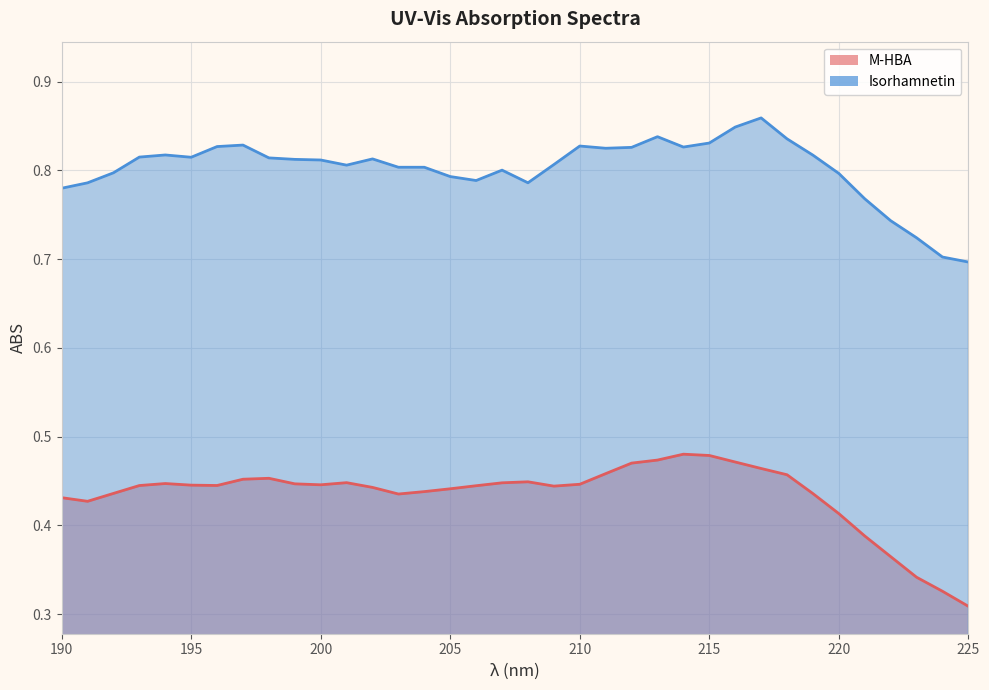

What is the value of the Isorhamnetin point at the 22nd from the left?

0.8